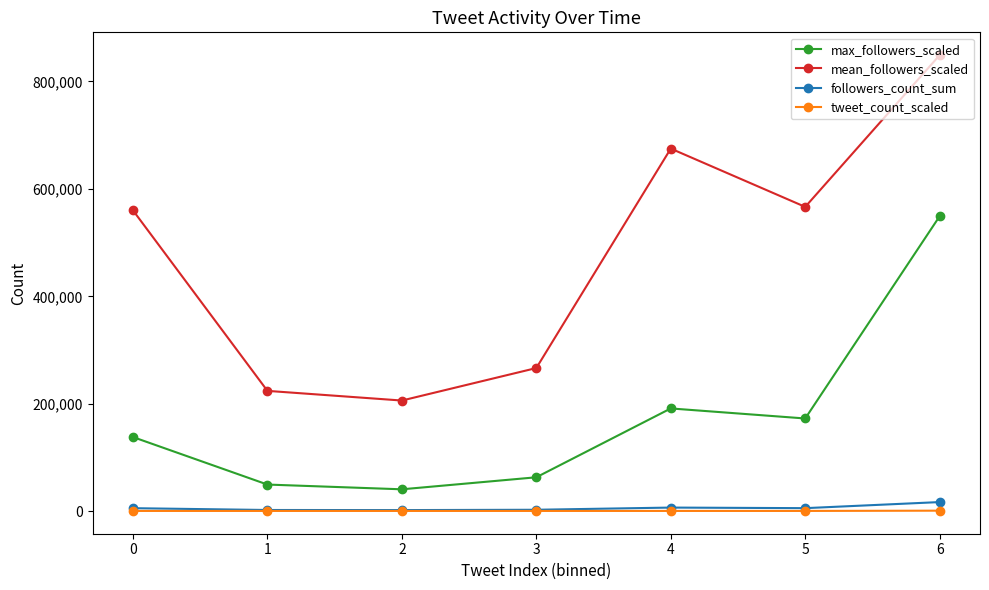

What is the value of the tweet_count_scaled point at the 4th from the left?

500